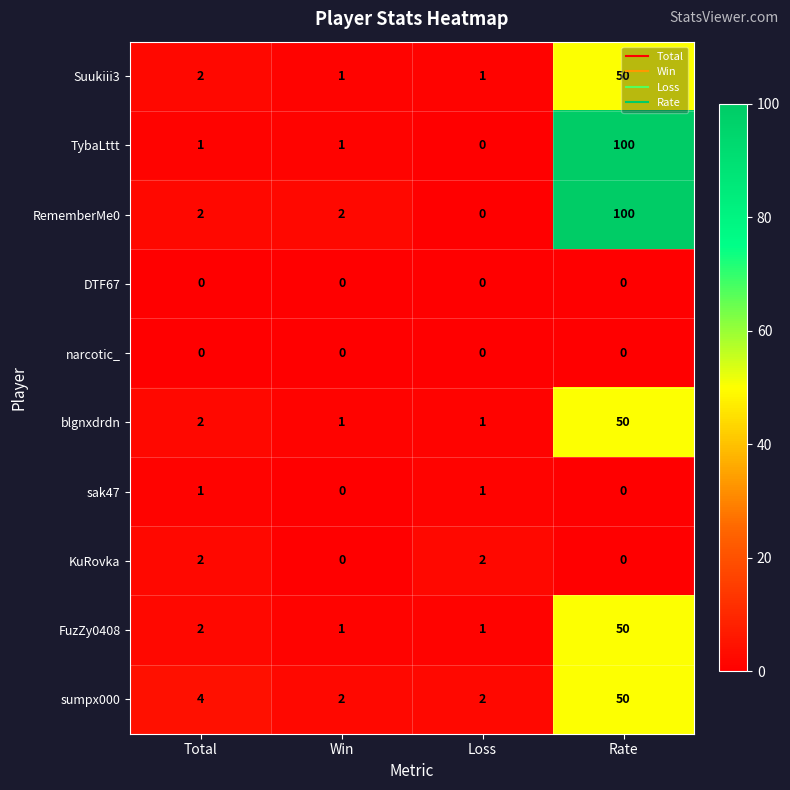

What is the total value across all series at Rate?

400